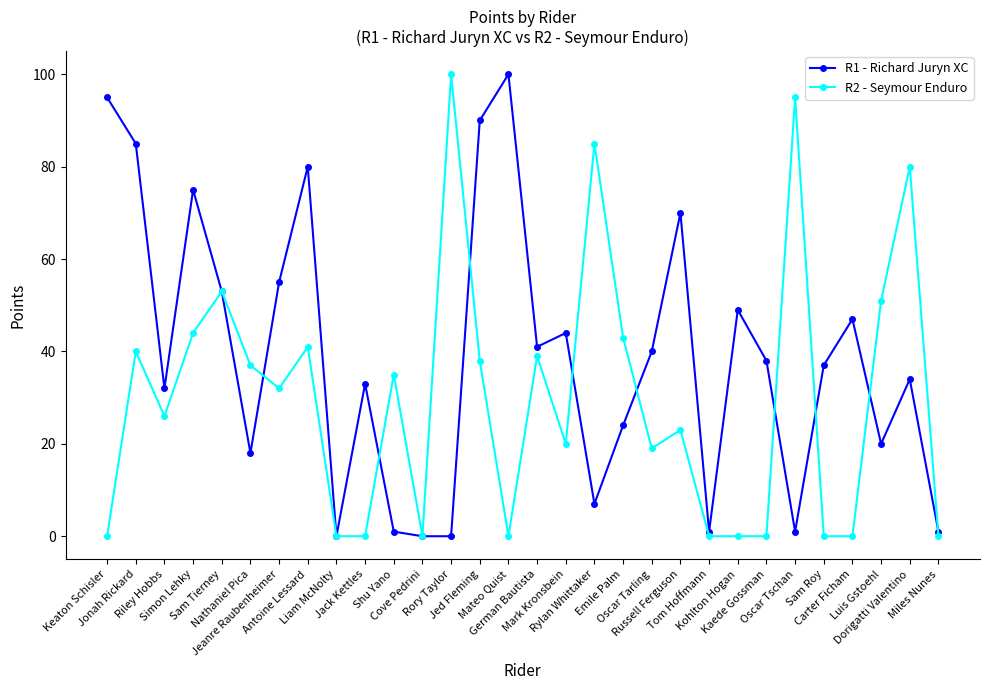

True or false: R1 - Richard Juryn XC has more than 1 interior local peaks.

True